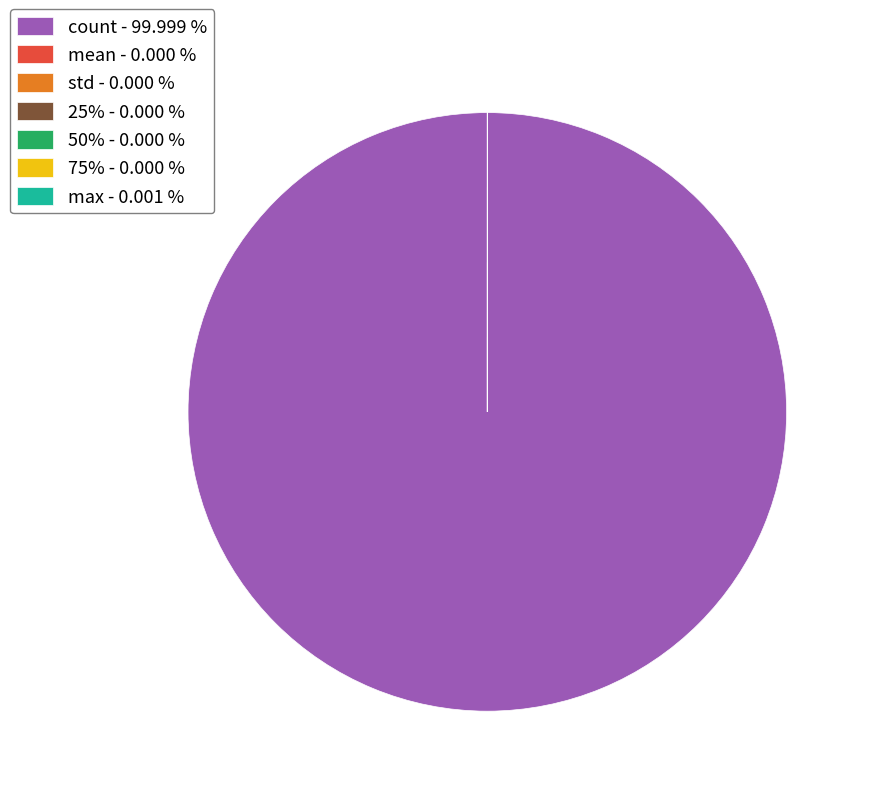

Which slice is the largest?

count - 99.999 %